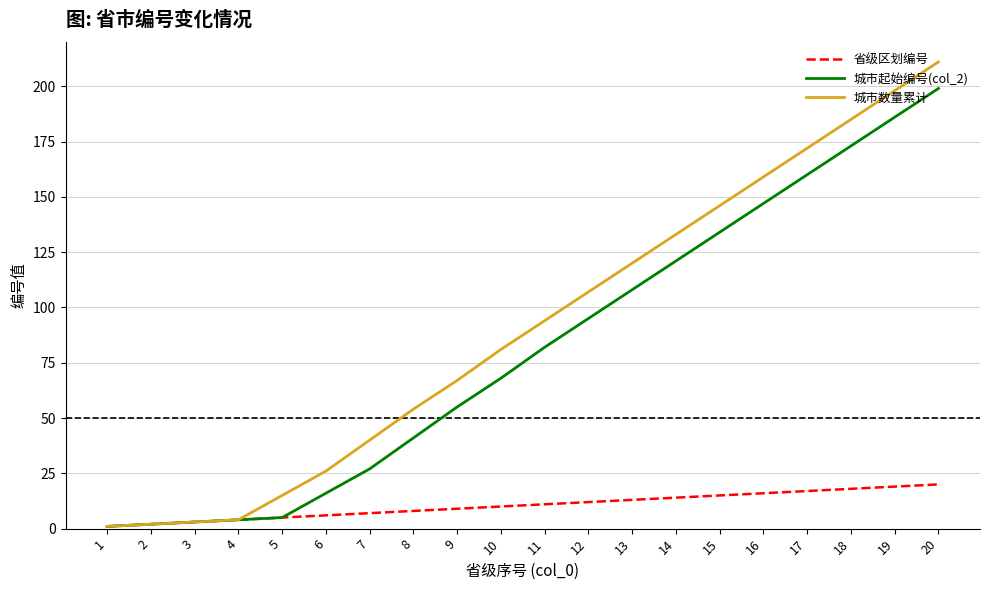

Is the value of 省级区划编号 at 10 greater than the value of 城市数量累计 at 18?

No